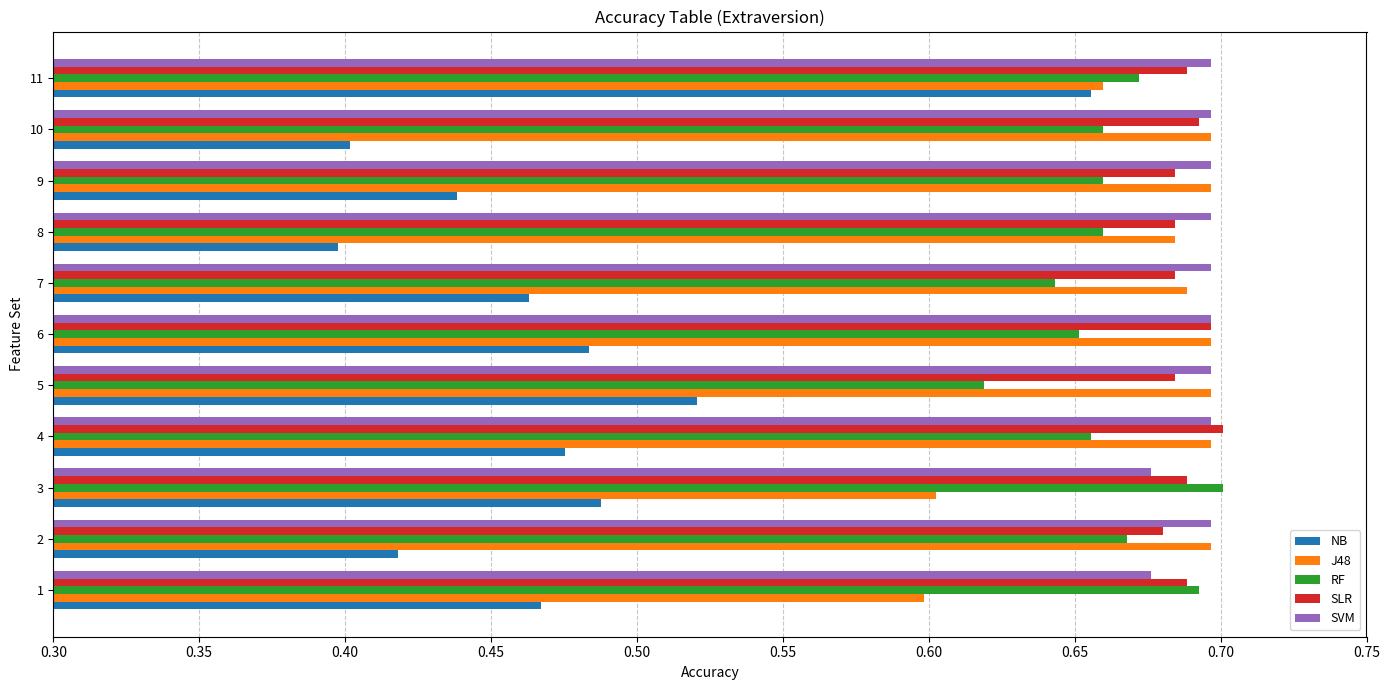

Where is RF nearest to the value 0?

5